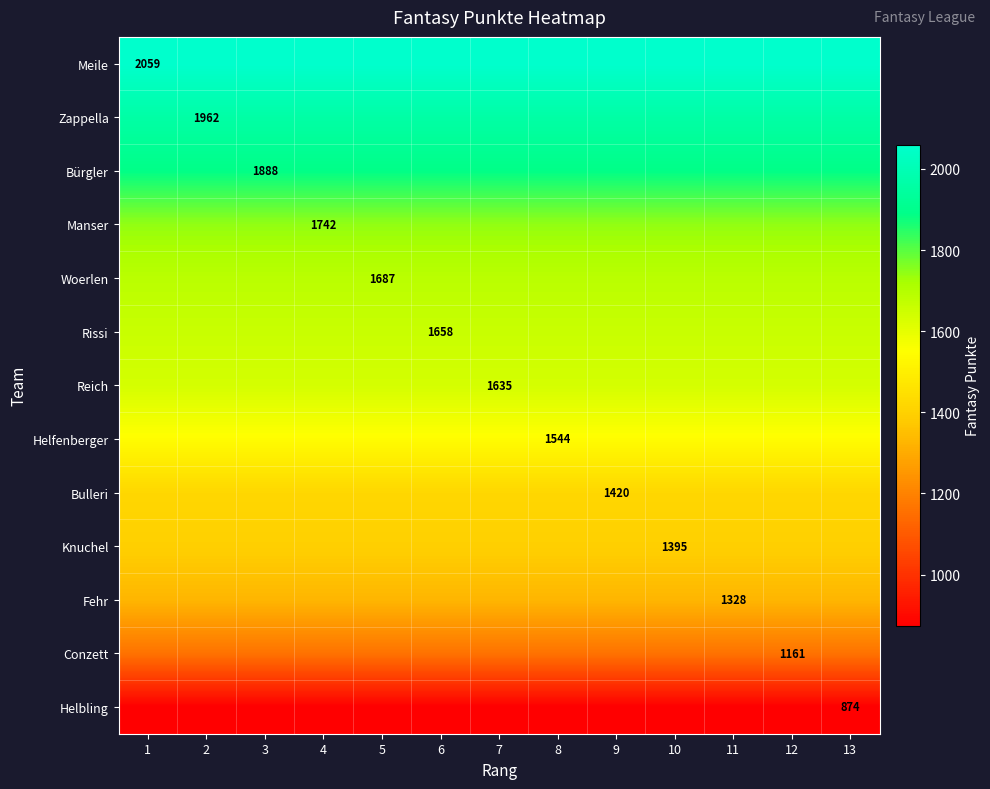

The Rissi series shows 1658 at 6. True or false?

True